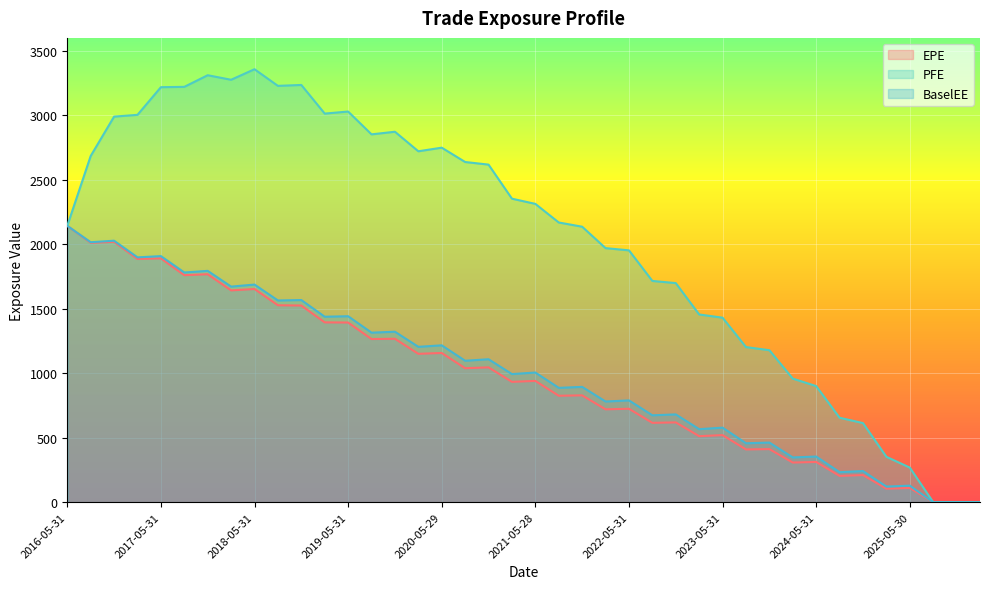

Rank the series at 2020-05-29 from highest to lowest value.

PFE, BaselEE, EPE